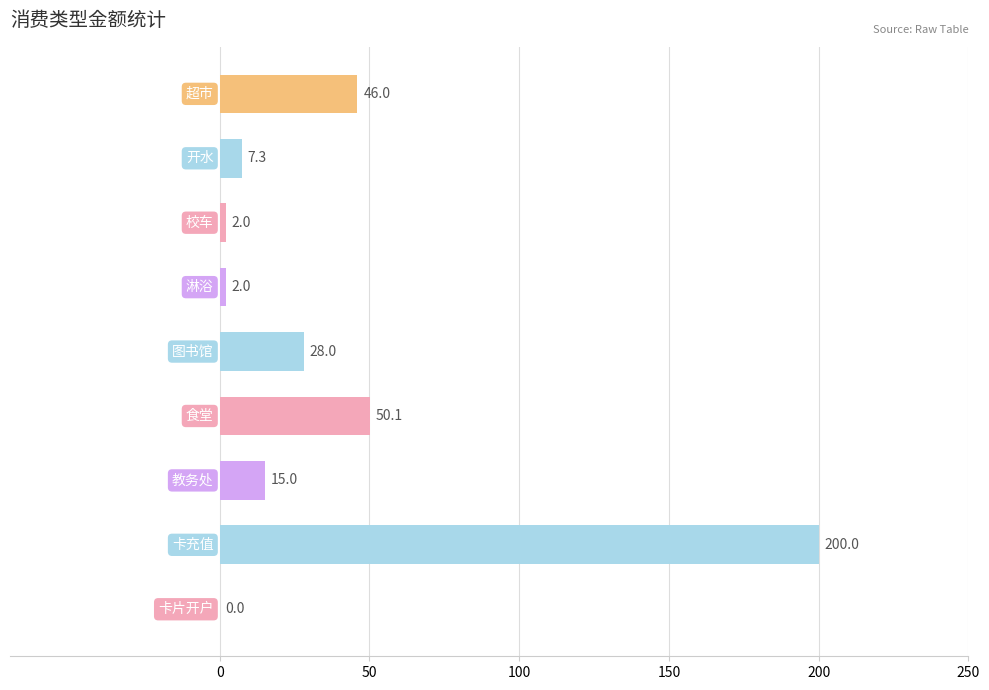

What is the maximum value shown in the chart?

200.0